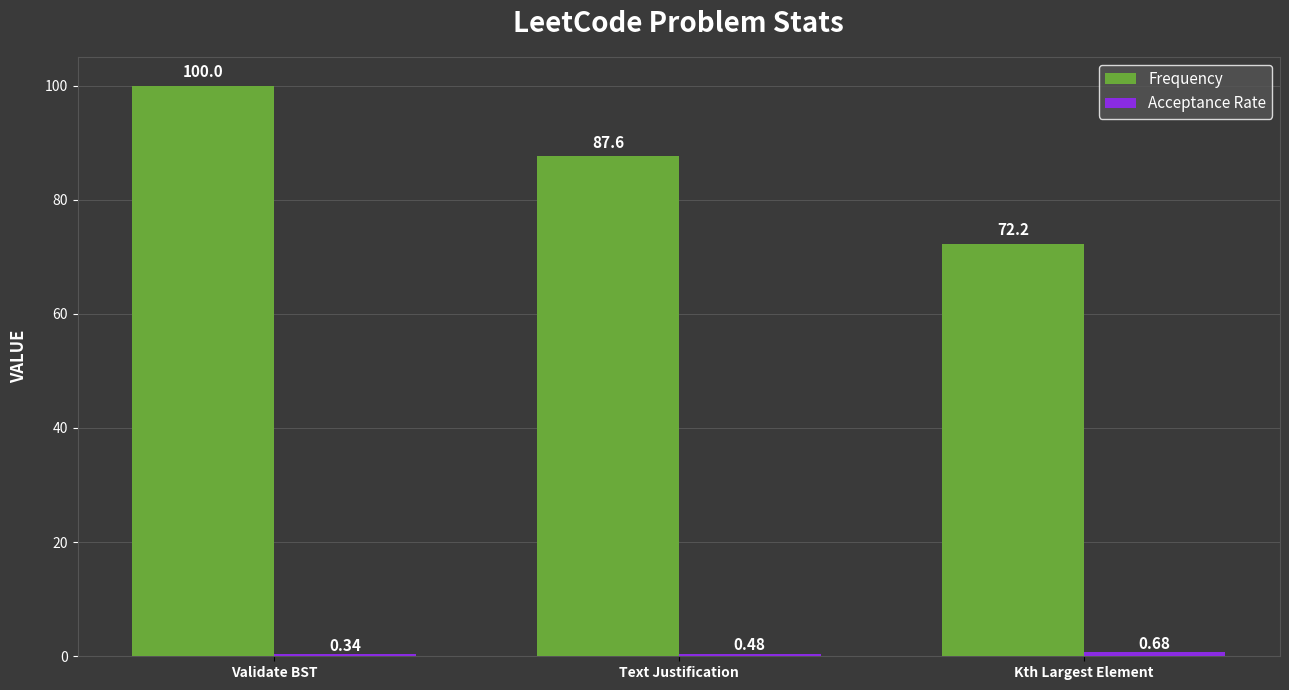

At how many categories does at least one series exceed 44?

3